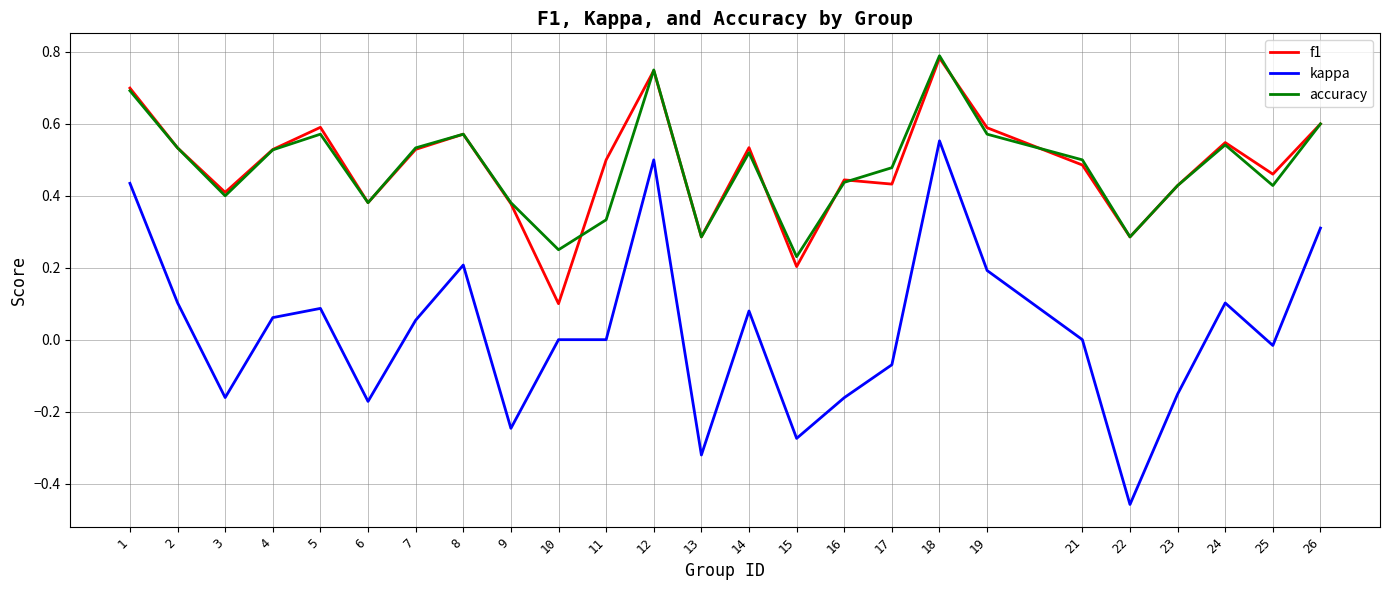

True or false: f1 has a value of 0.5 at 11.

True